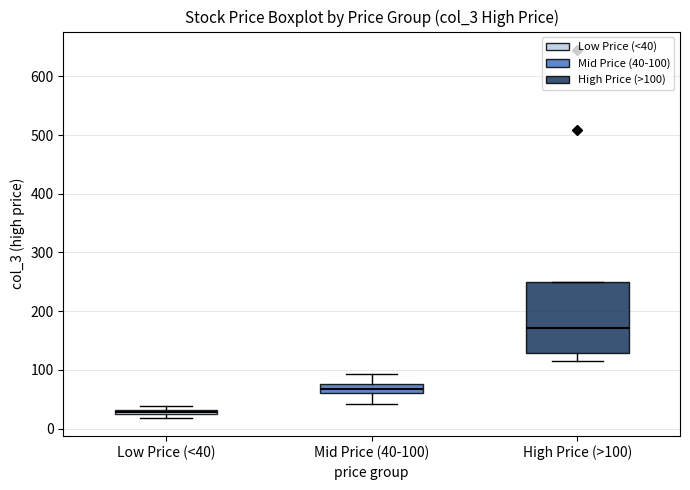

Which box has the highest median line?

High Price (>100)